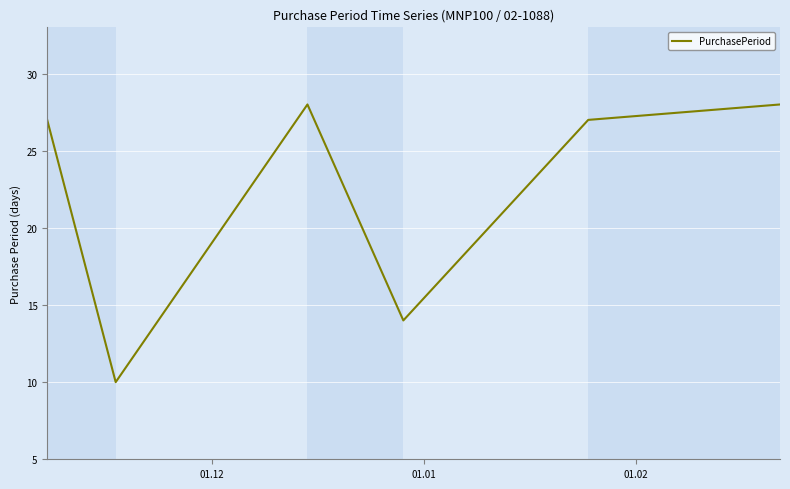

How many interior local valleys (lower than both neighbors) does the data have?

2